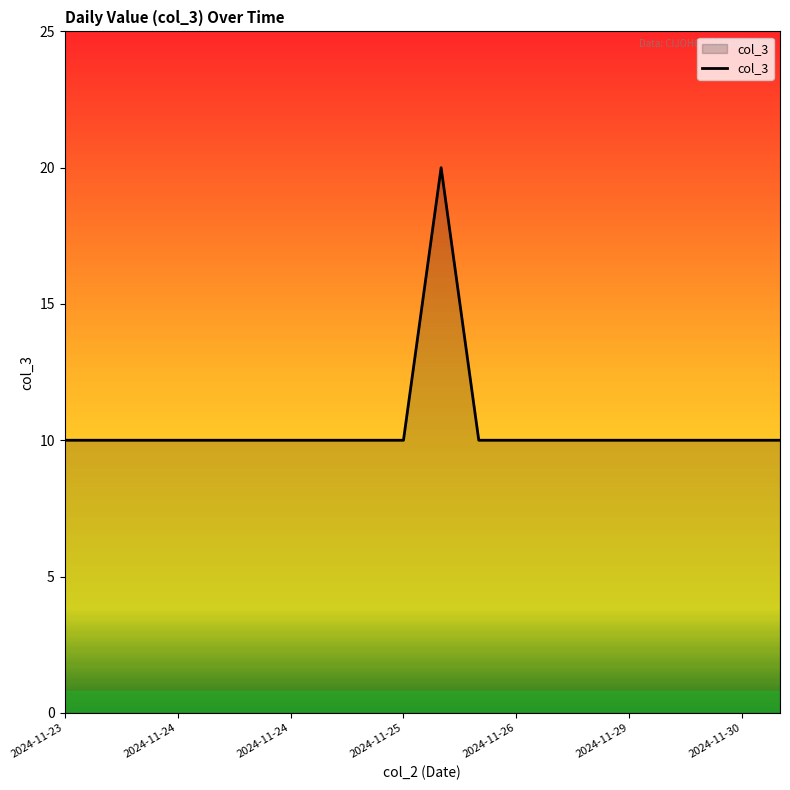

What is the difference between the maximum and minimum values?

10